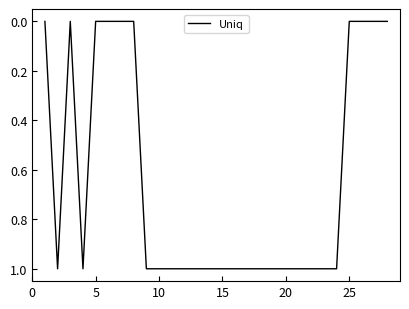

How many lines are shown in the chart?

1